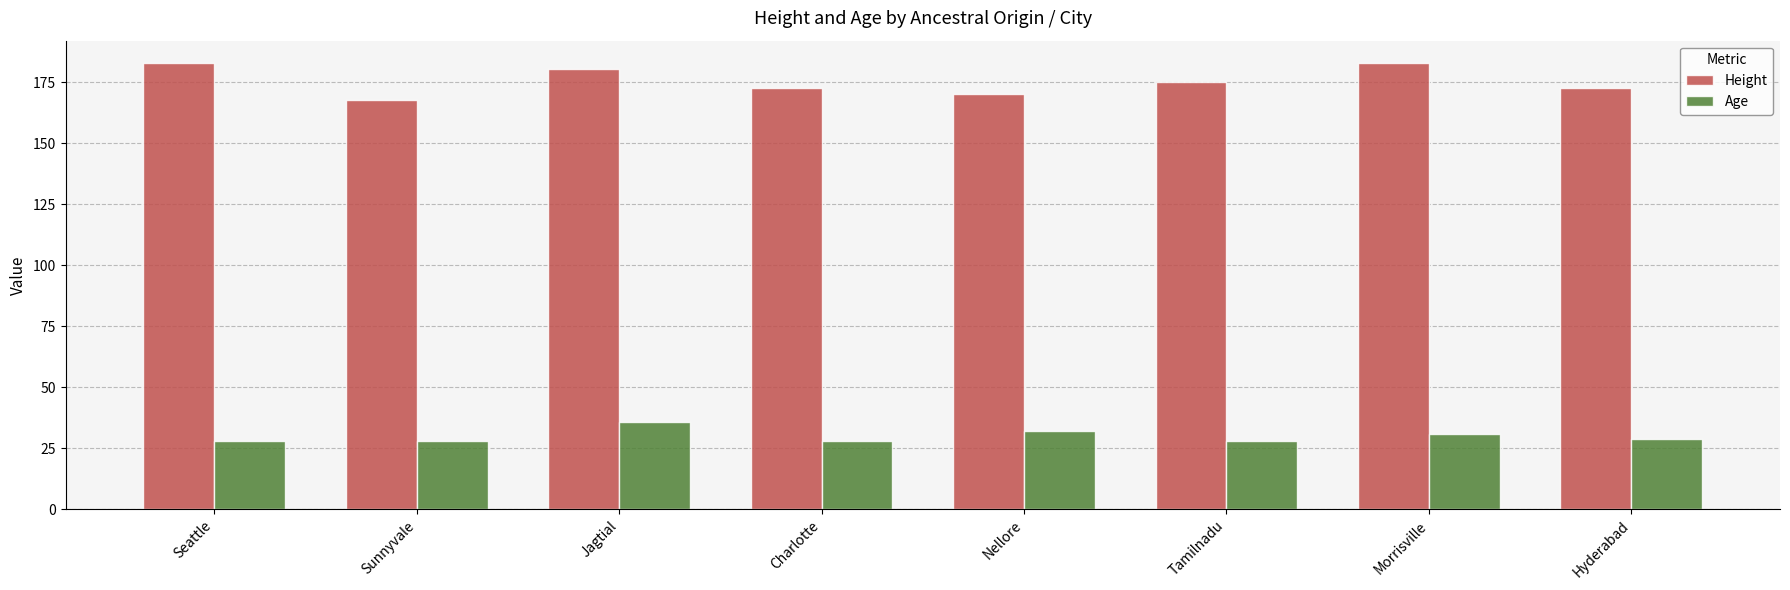

What position from the left is Hyderabad?

8